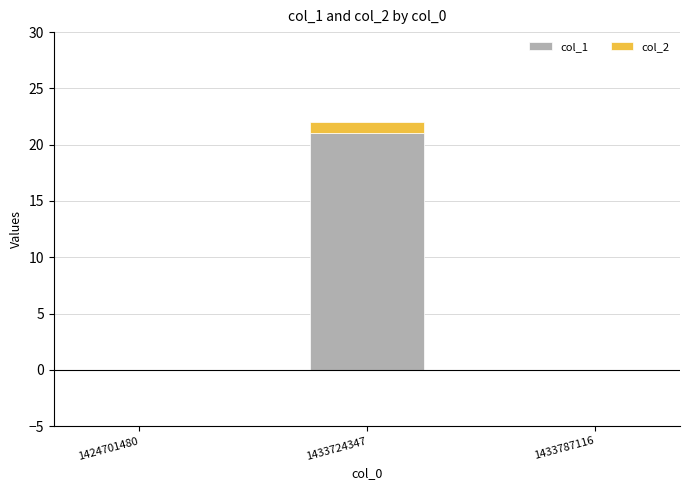

At which category is the sum across all series the highest?

1433724347